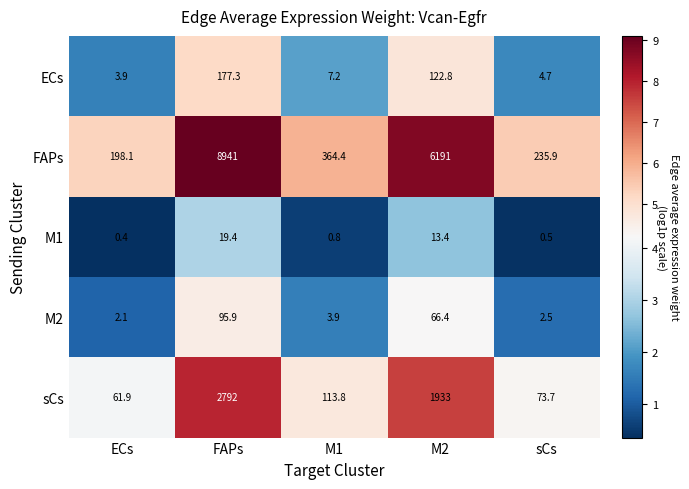

Which label corresponds to the smallest value in the chart?

ECs